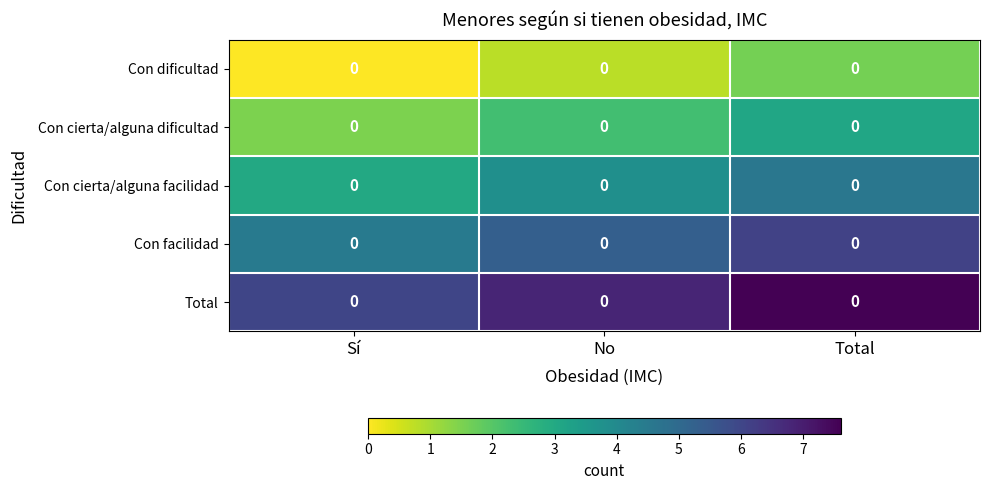

Which series has the widest spread of values?

Con dificultad